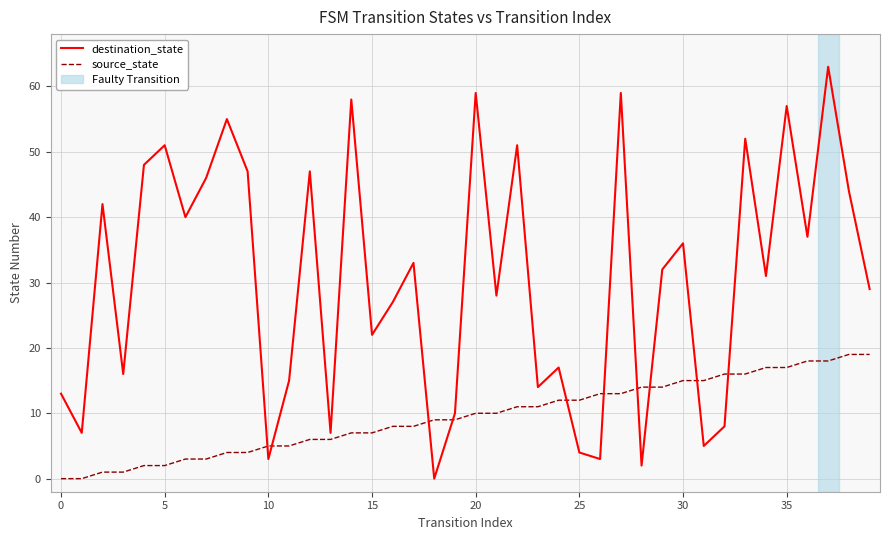

Which series has the largest range (max minus min)?

destination_state